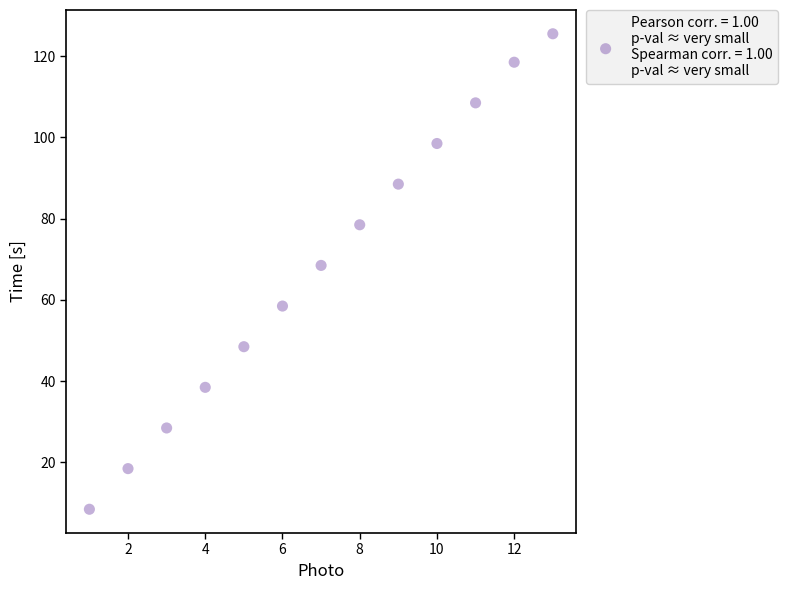

What is the range of X values (max minus min)?

12.0